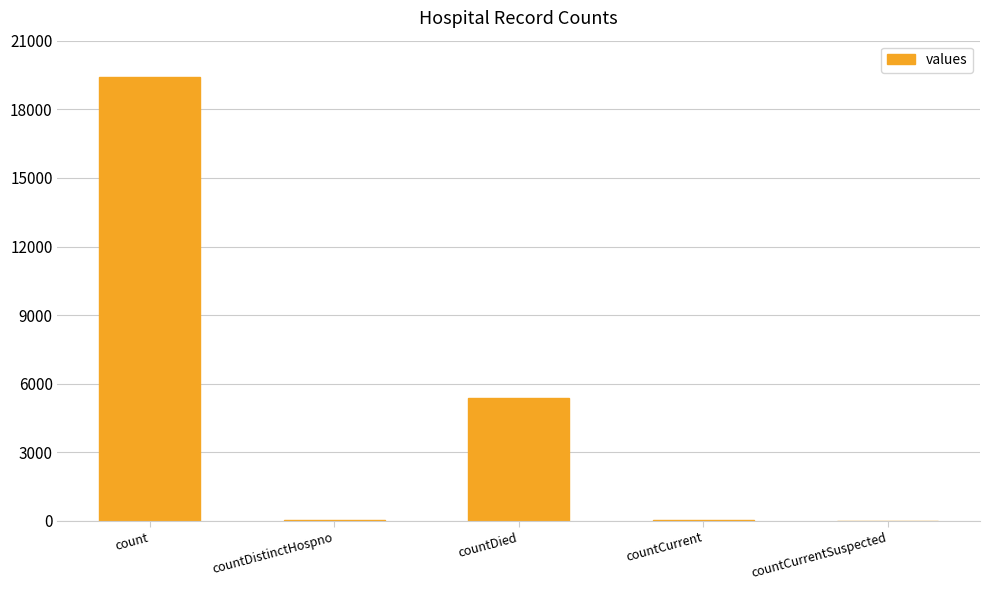

What is the average value?

4975